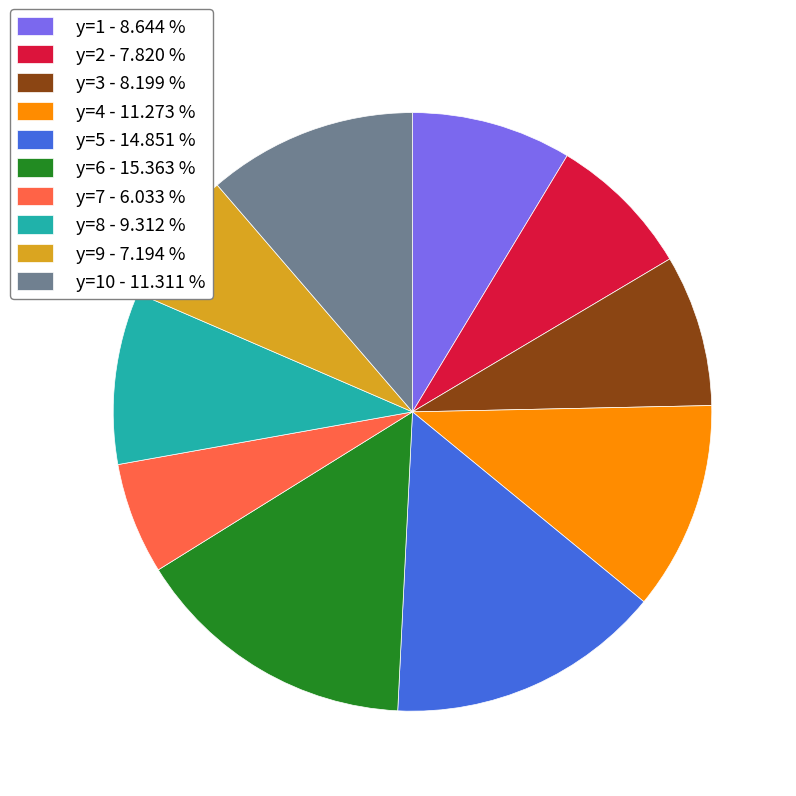

Which slice is the largest?

y=6 - 15.363 %